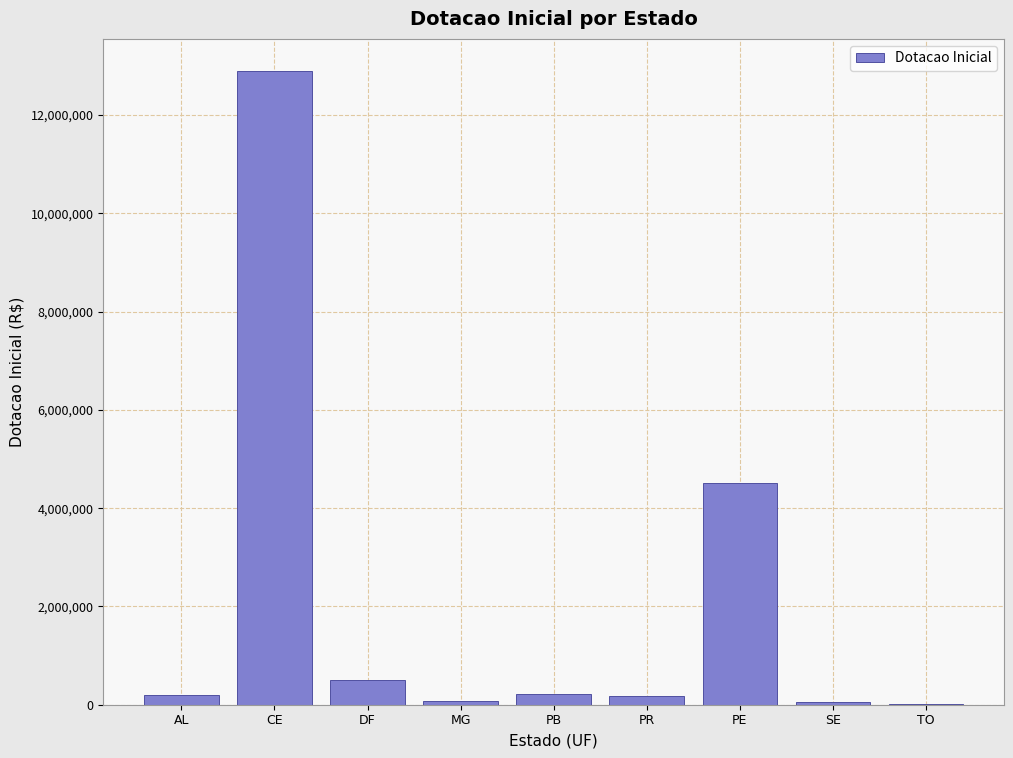

At which label is the value closest to 6457899?

PE